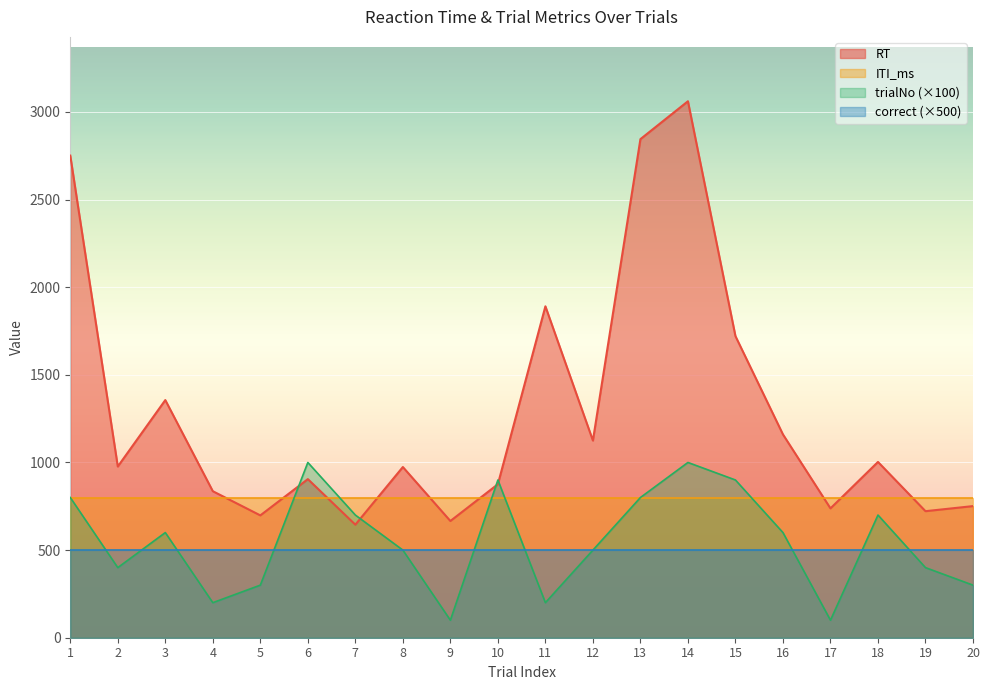

What is the difference between the highest and lowest values at 12?

625